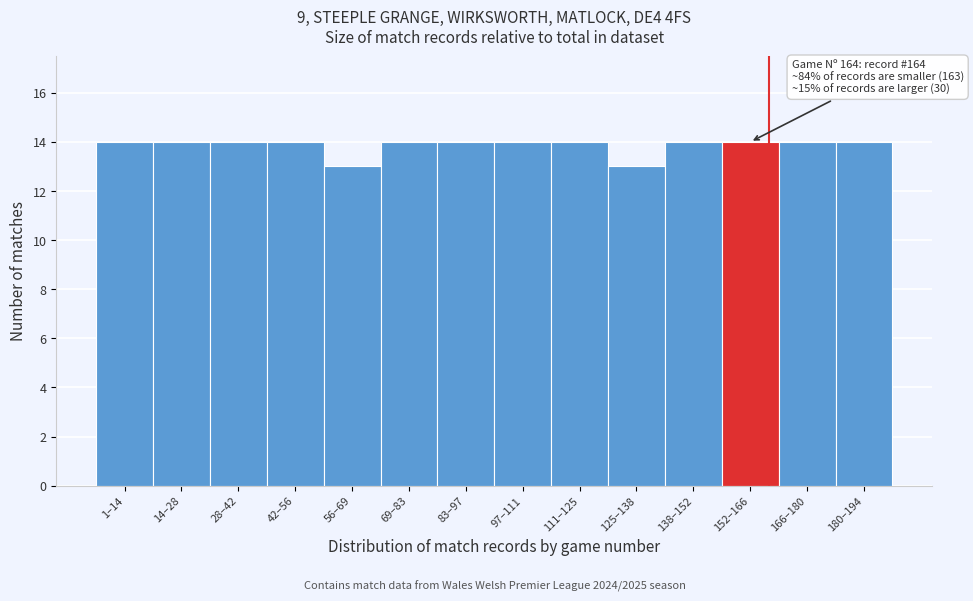

Reading left to right, extract all data points from this chart.

1–14=14	14–28=14	28–42=14	42–56=14	56–69=13	69–83=14	83–97=14	97–111=14	111–125=14	125–138=13	138–152=14	152–166=14	166–180=14	180–194=14